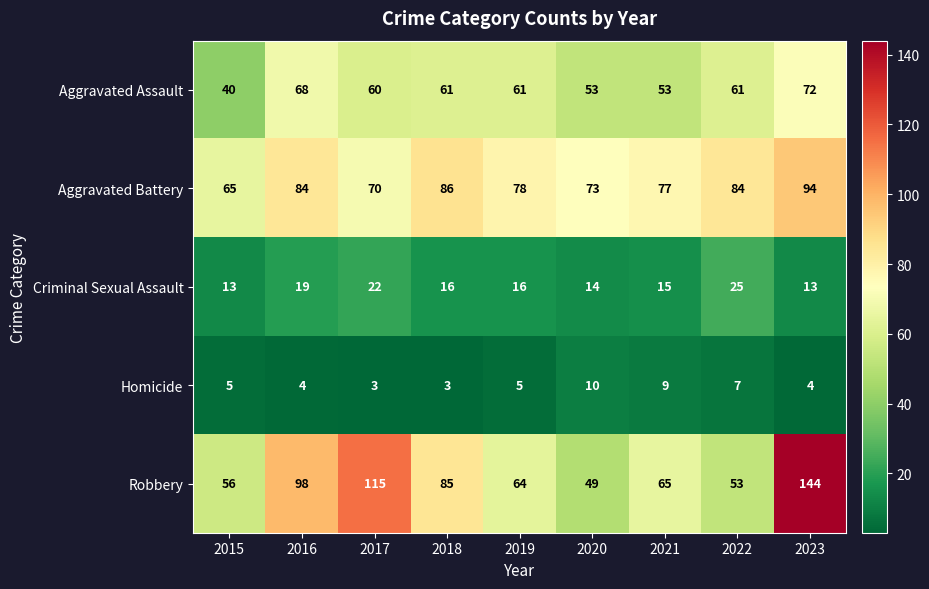

The value of Robbery at 2021 is 65. True or false?

True